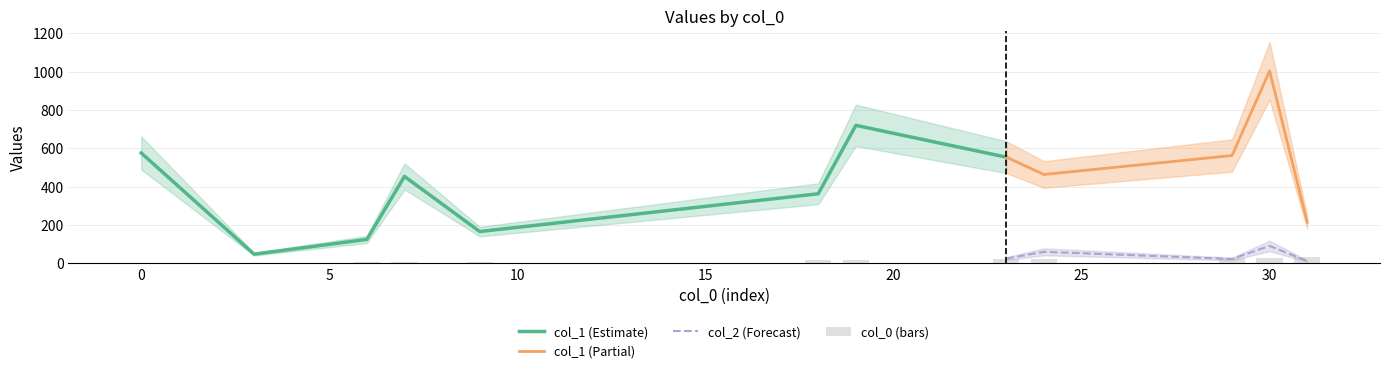

Rank the series by their maximum value, from lowest to highest.

col_0, col_2, col_1